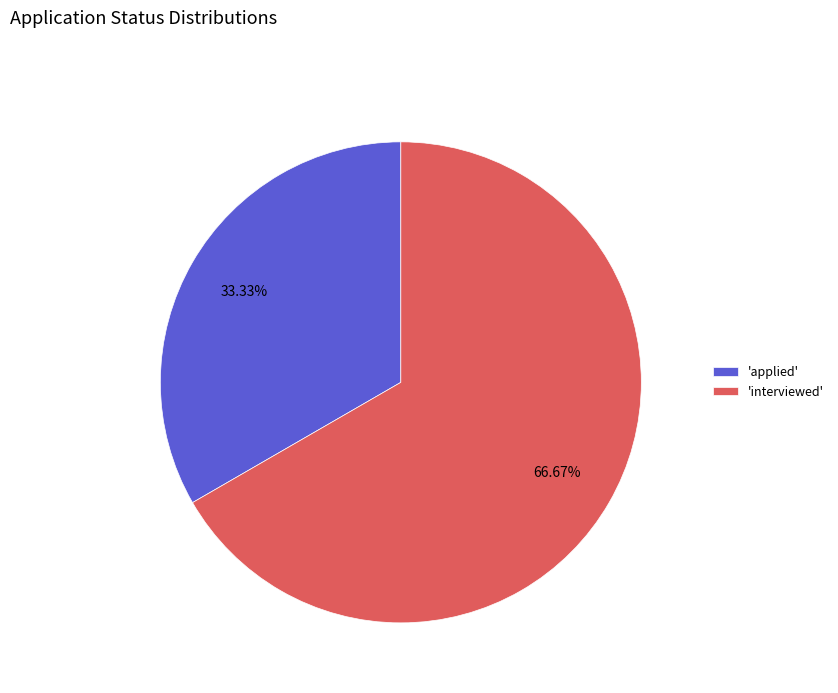

Is 'interviewed' the majority of the pie?

Yes